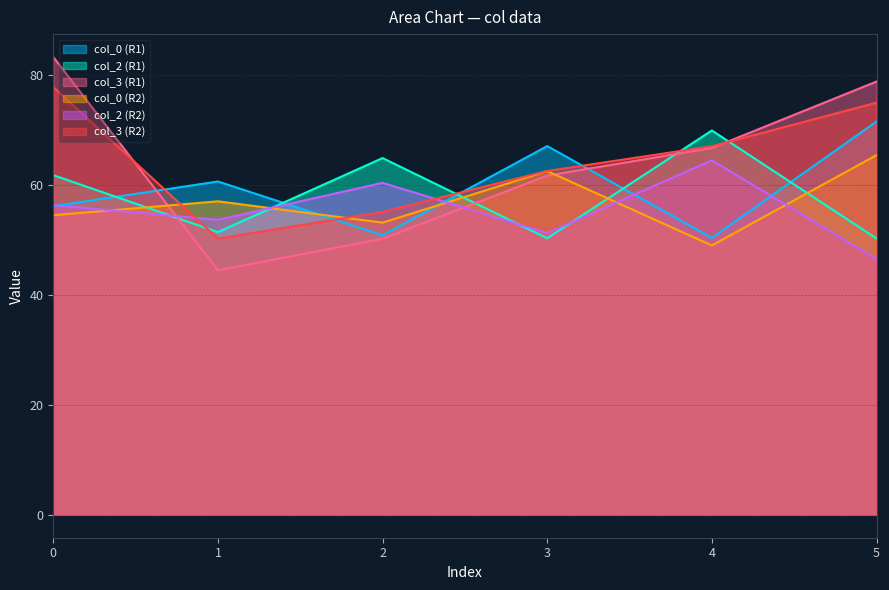

What value does the col_2 (R1) series have at 0?

61.8